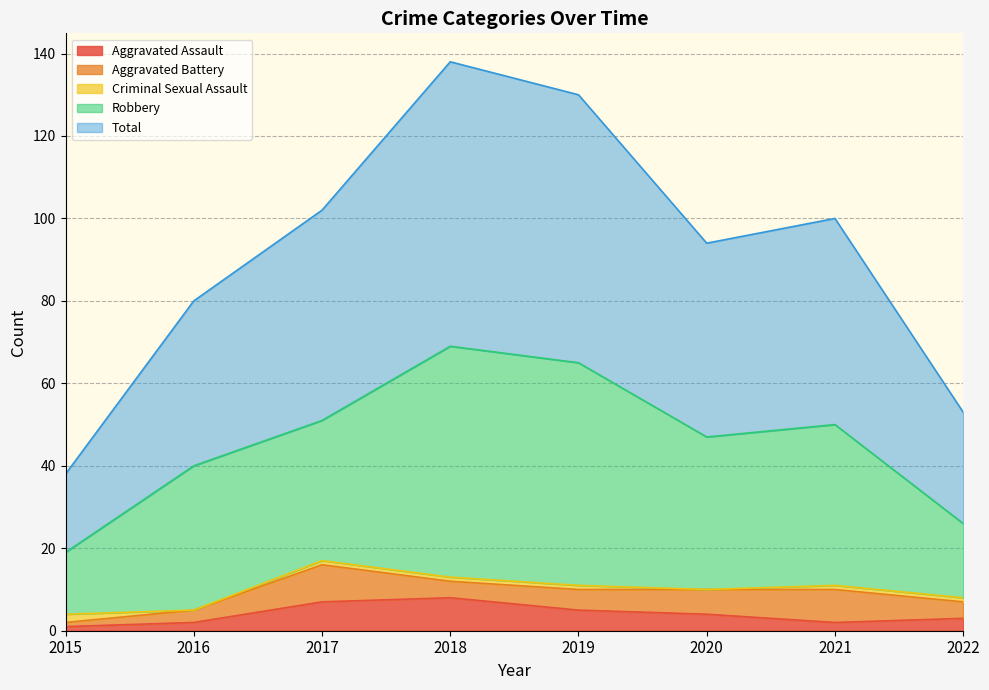

Which category has the lowest value in the Aggravated Assault series?

2015